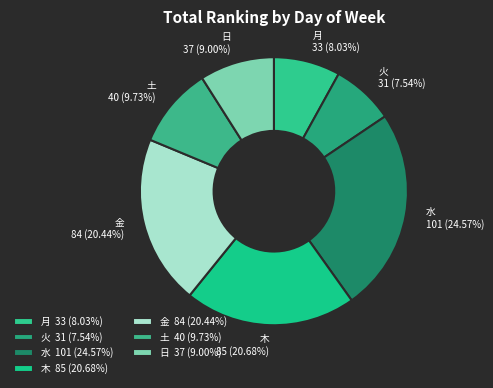

To the nearest percent, what portion does 日 represent?

9%